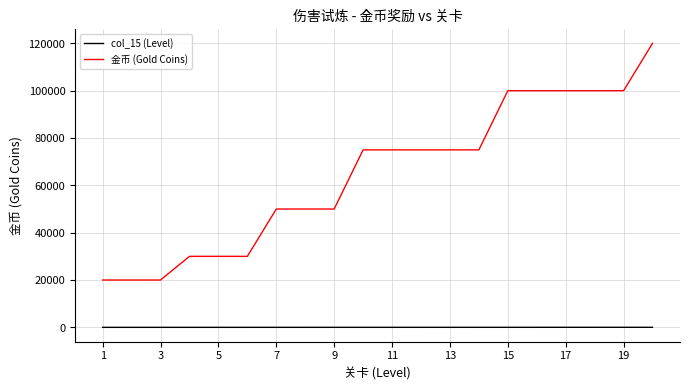

True or false: col_15 (Level) and 金币 (Gold Coins) intersect in this chart.

False